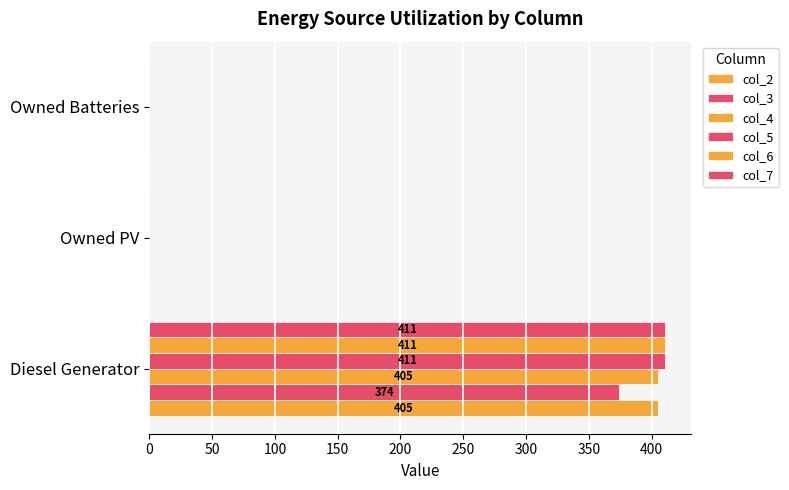

What is the difference between the maximum and minimum values in the col_7 series?

411